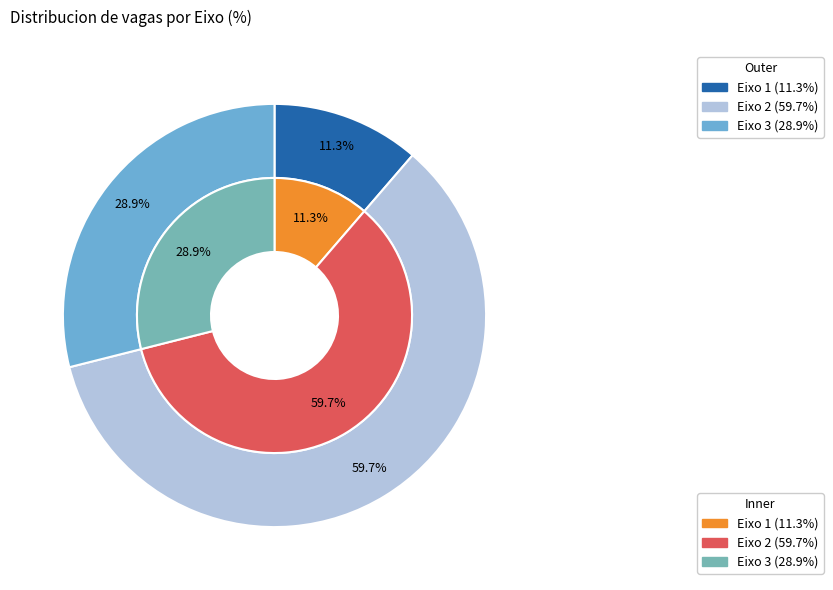

To the nearest percent, what is the difference between the largest and smallest slice percentages?

48%